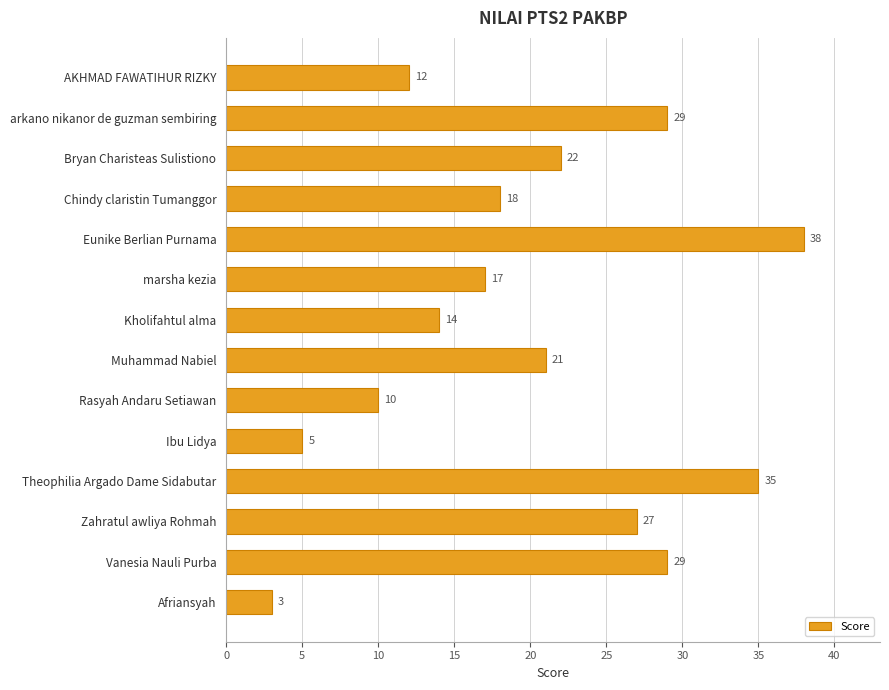

Are the bars grouped side by side (vs. stacked)?

No